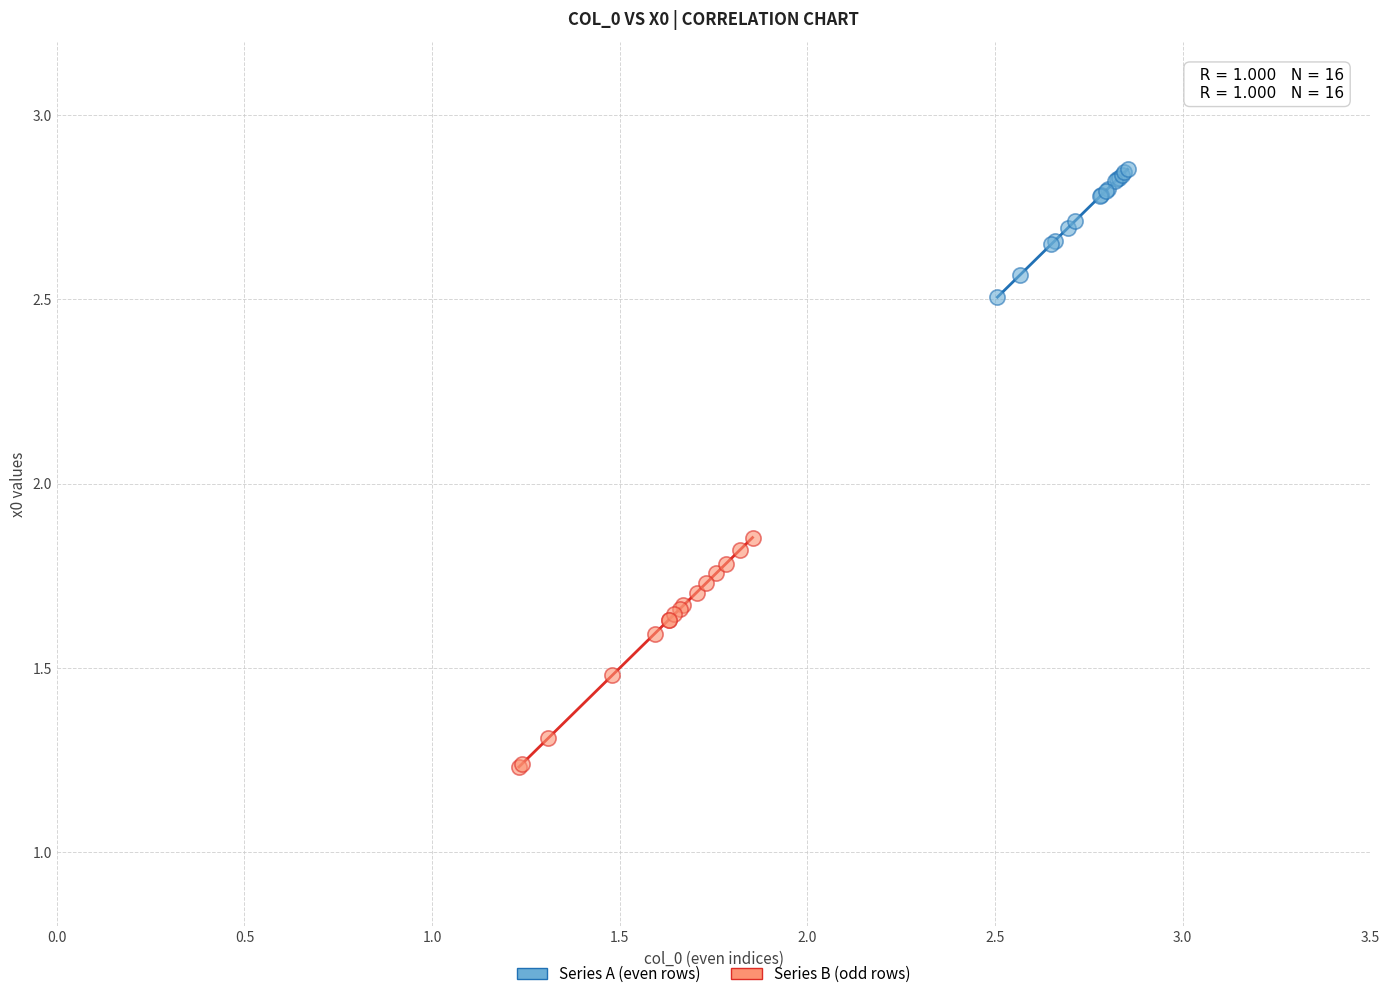

Which series contains the highest Y value?

Series A (even rows)